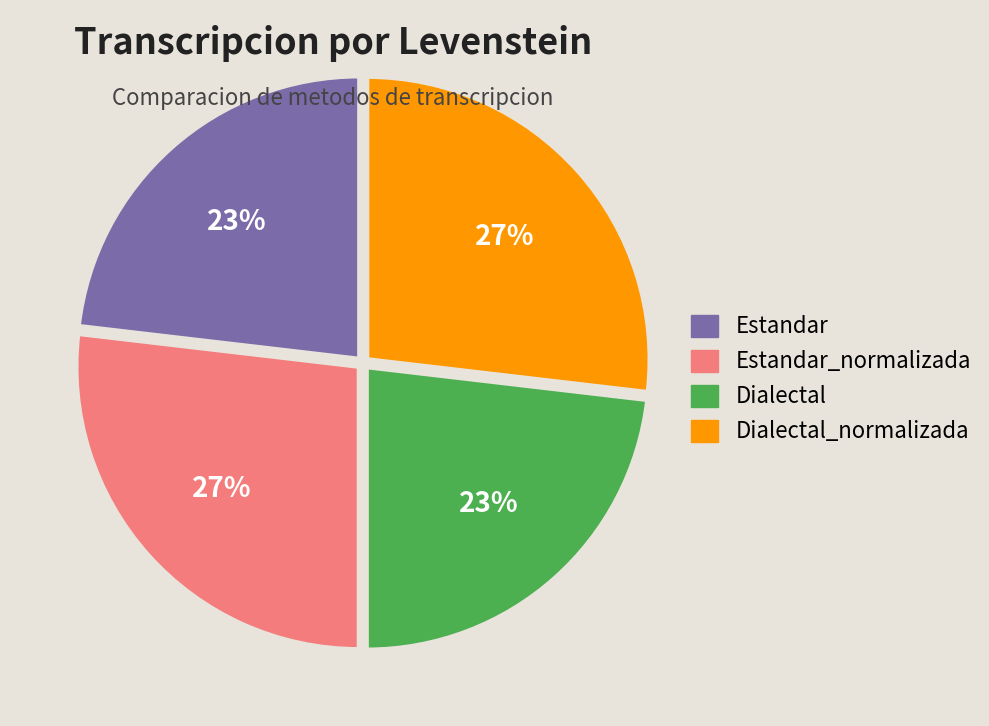

Is there a majority slice in this chart?

No